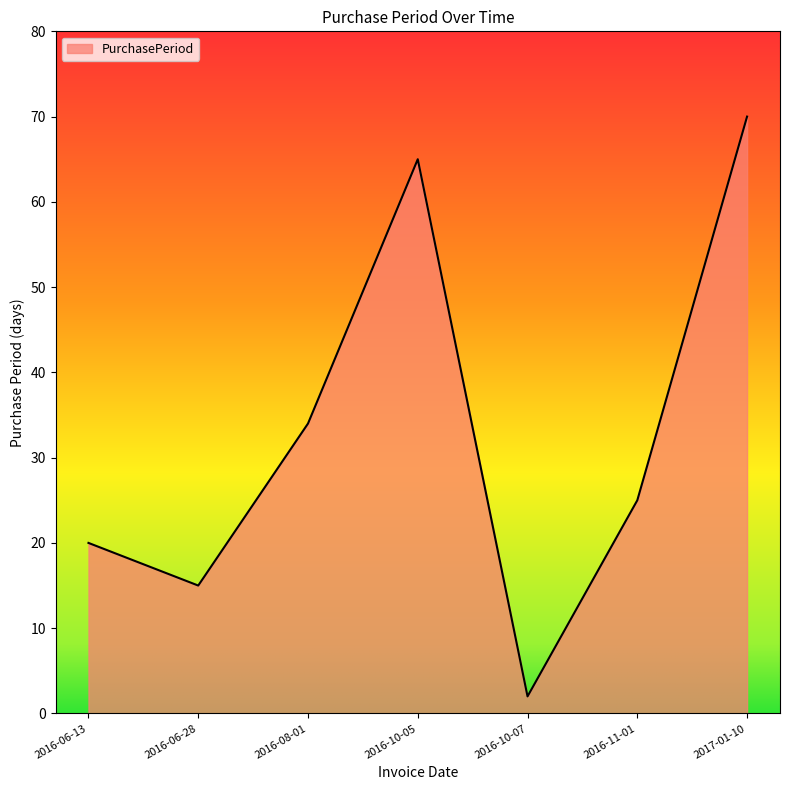

What is the smallest value displayed?

2